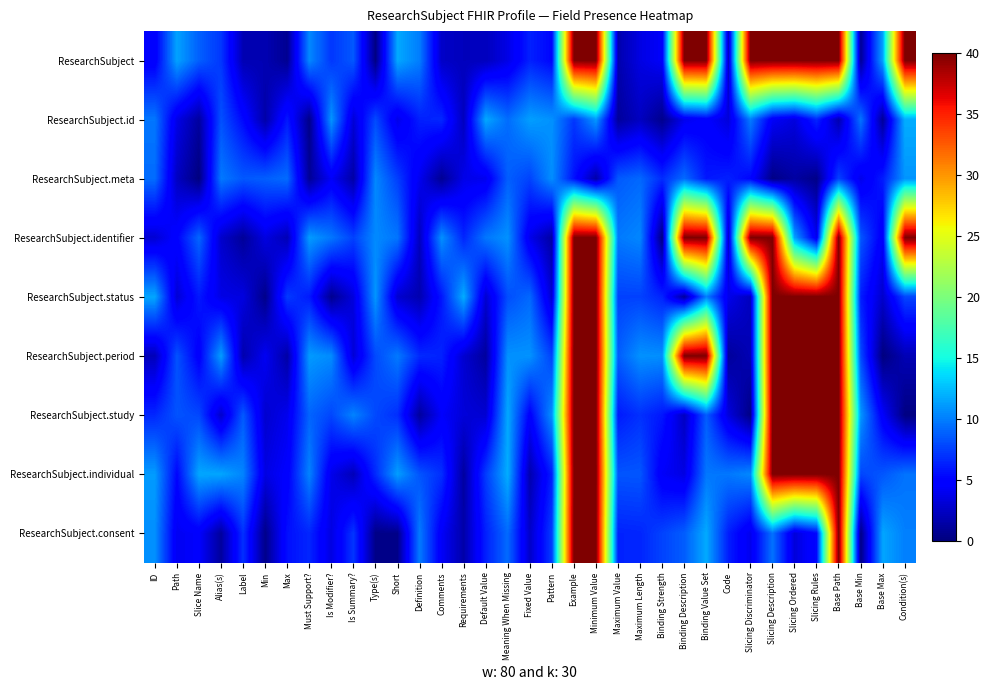

At Binding Value Set, list the series in order from smallest to largest.

ResearchSubject.id, ResearchSubject.meta, ResearchSubject.study, ResearchSubject.individual, ResearchSubject.status, ResearchSubject.consent, ResearchSubject, ResearchSubject.identifier, ResearchSubject.period